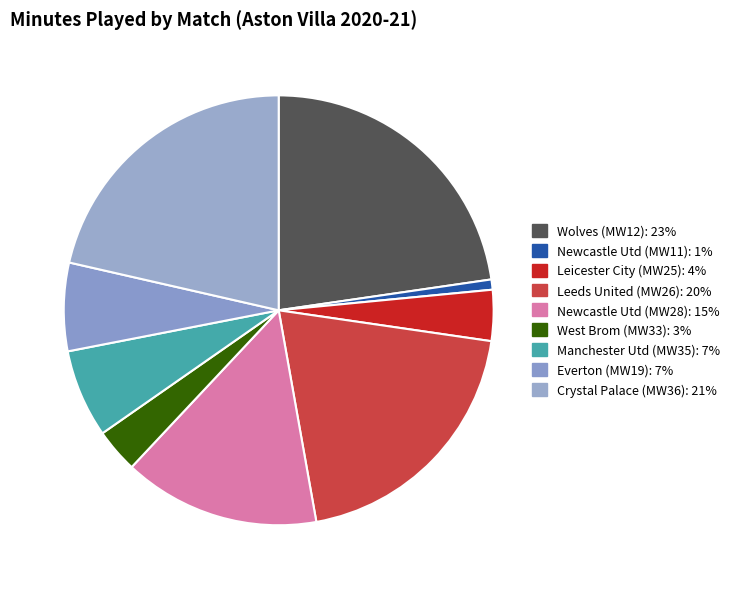

How many segments does this pie chart have?

9